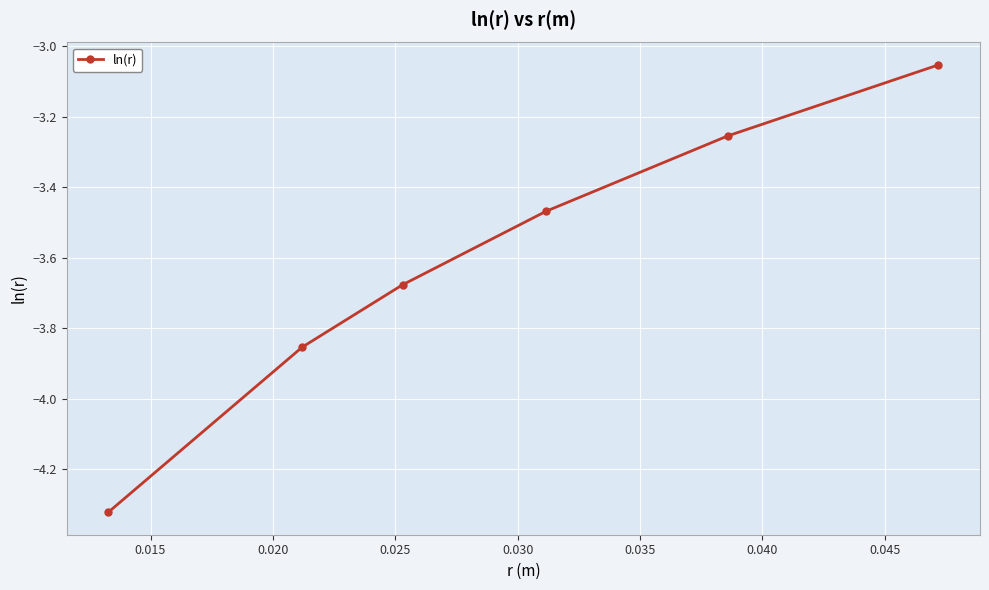

What is the difference between the maximum and minimum values?

1.3